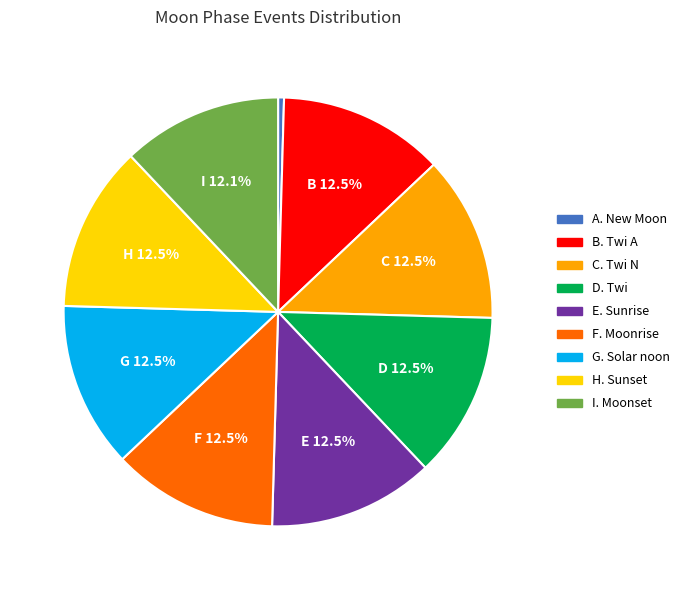

Is there any slice that represents more than half of the pie?

No